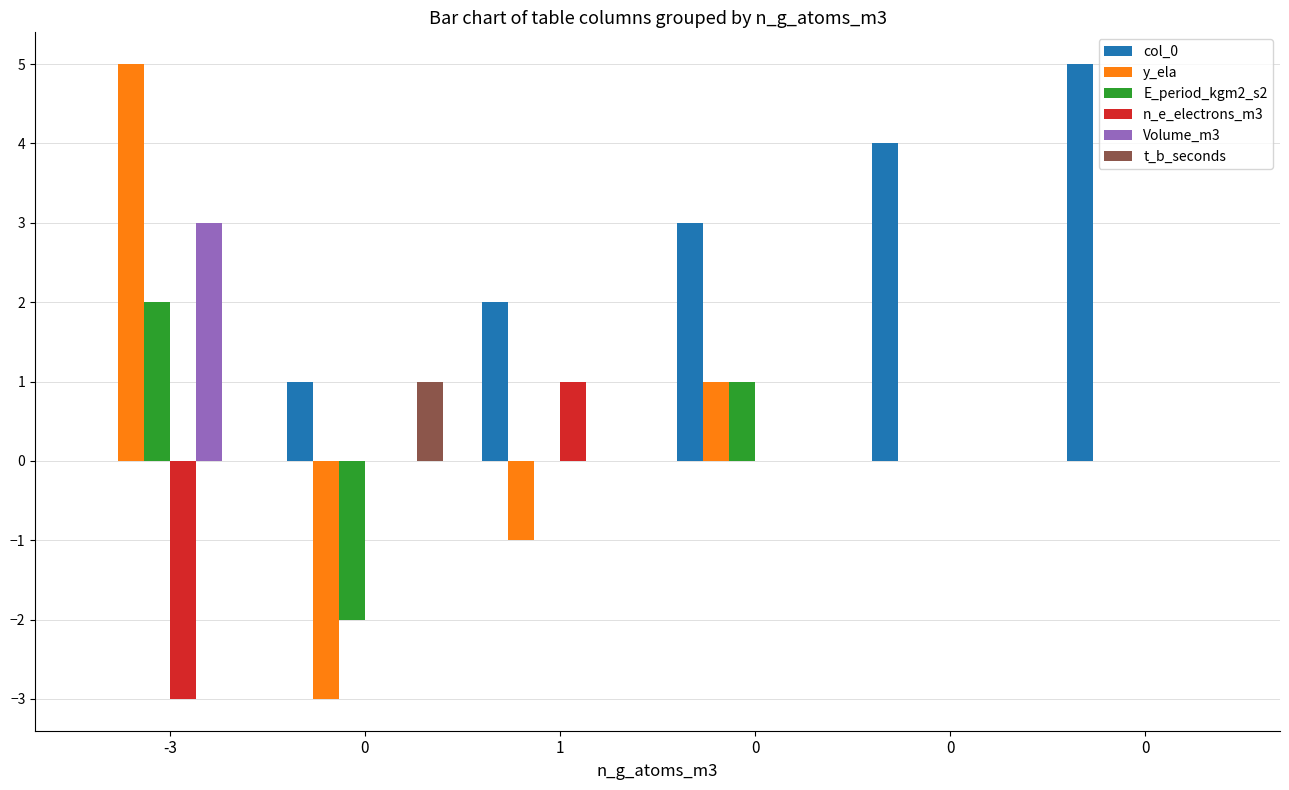

How many data points does each series have?

6